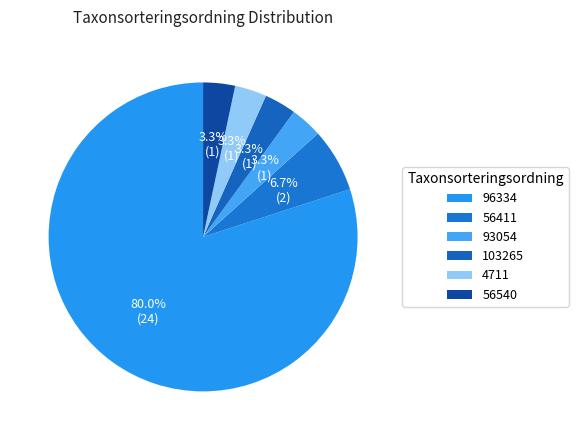

Between 56540 and 56411, which is larger?

56411